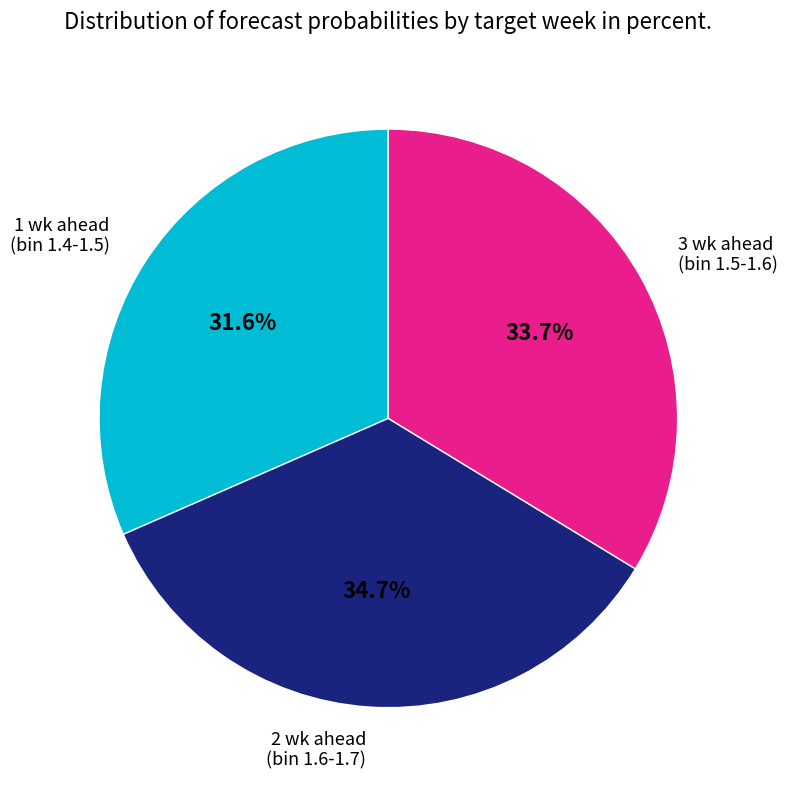

Count the number of slices in the pie.

3